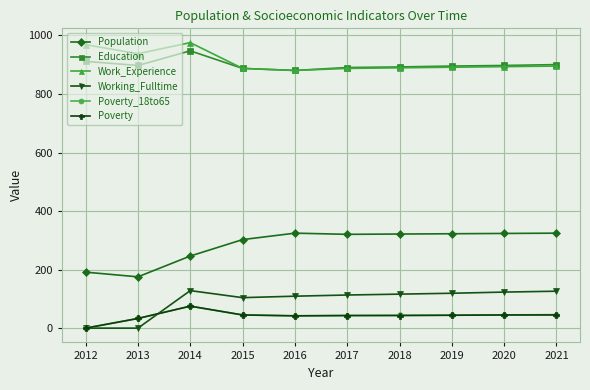

The value of Poverty_18to65 at 2014 is 76. True or false?

True